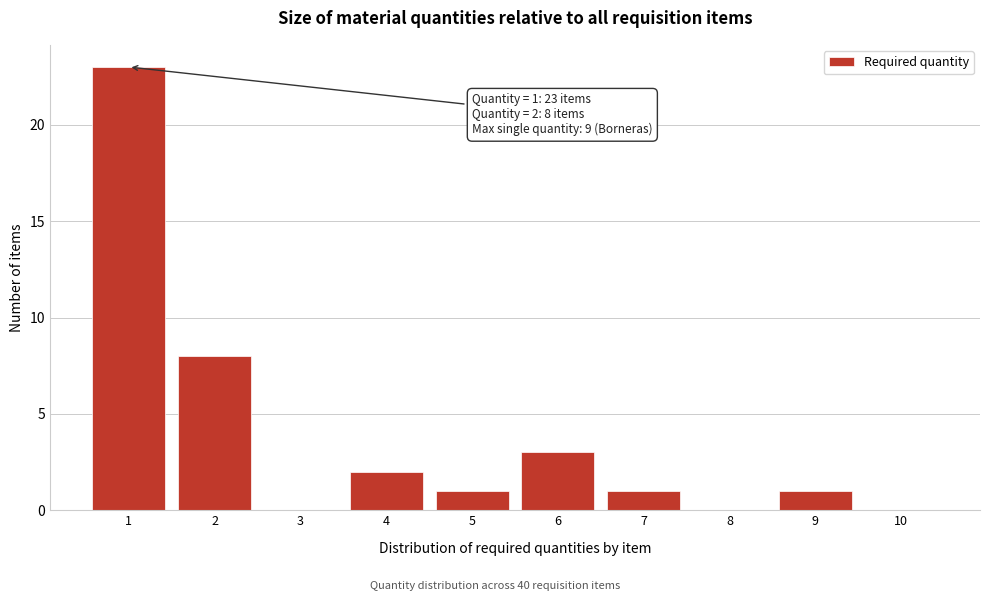

Reading left to right, list all the values displayed in this chart.

1=23	2=8	3=0	4=2	5=1	6=3	7=1	8=0	9=1	10=0